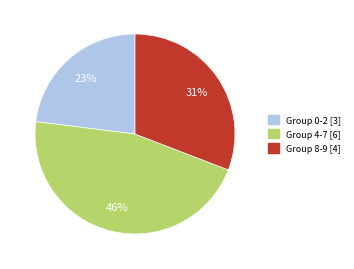

How many segments does this pie chart have?

3